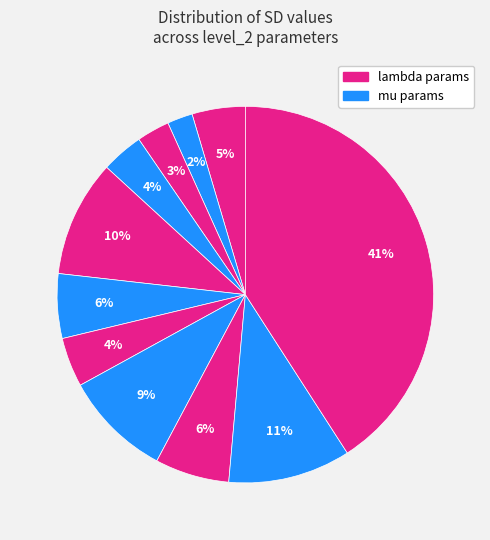

Count the number of slices in the pie.

11